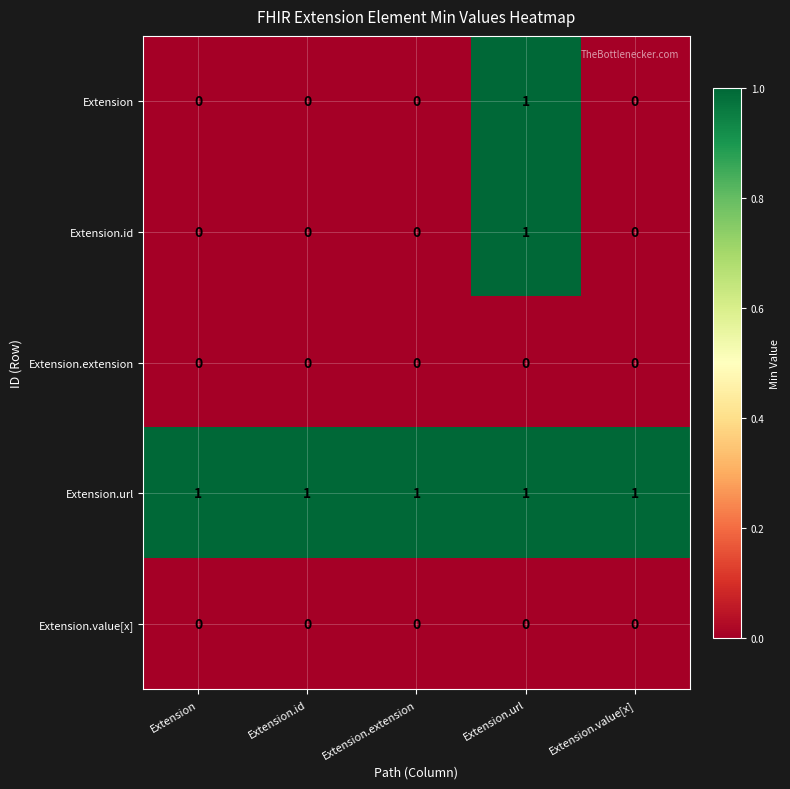

What is the sum of all Extension.url values?

5